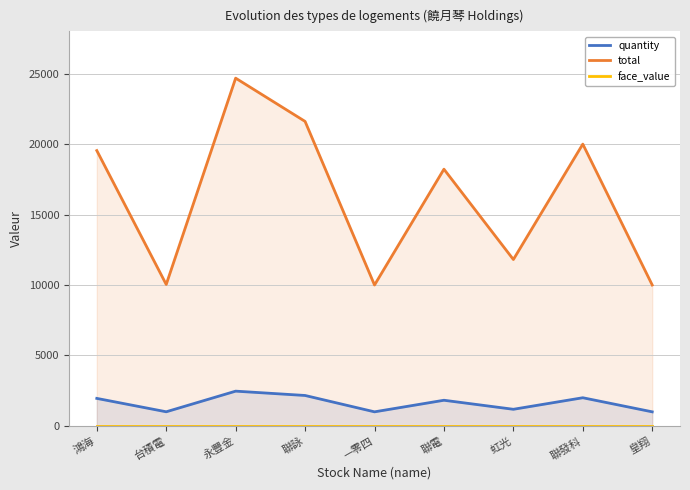

What are all the series names shown in the legend?

quantity, total, face_value